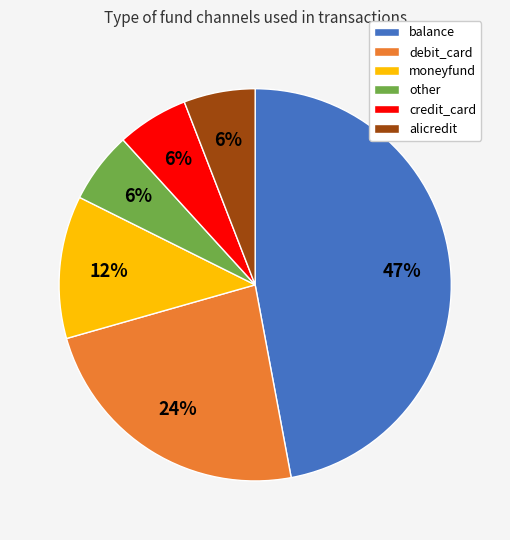

What percentage is the balance slice, to the nearest percent?

47%